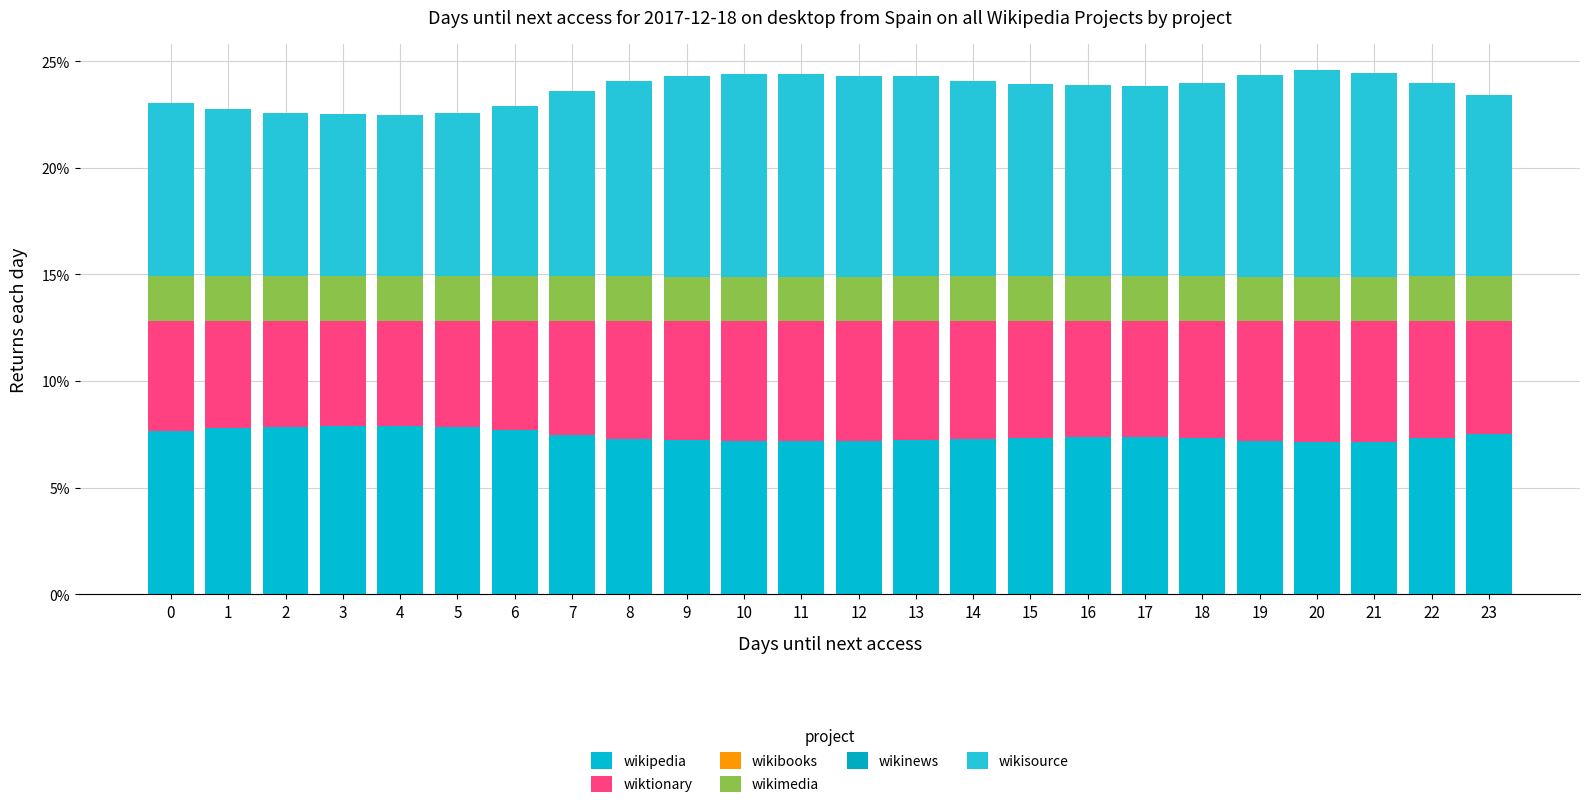

How many series are shown in this chart?

4